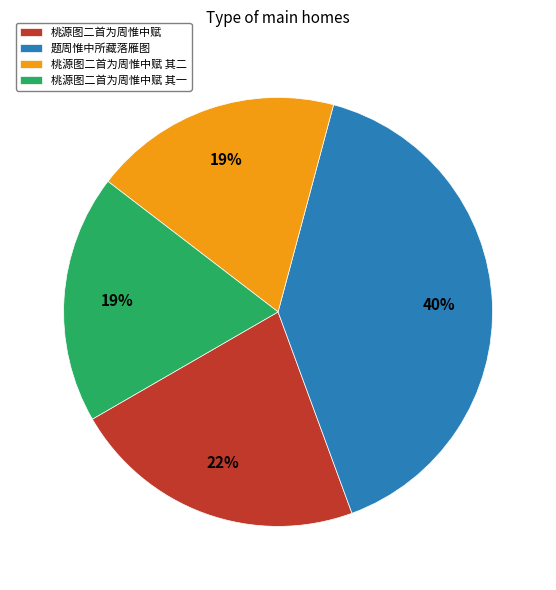

Is there any slice that represents more than half of the pie?

No